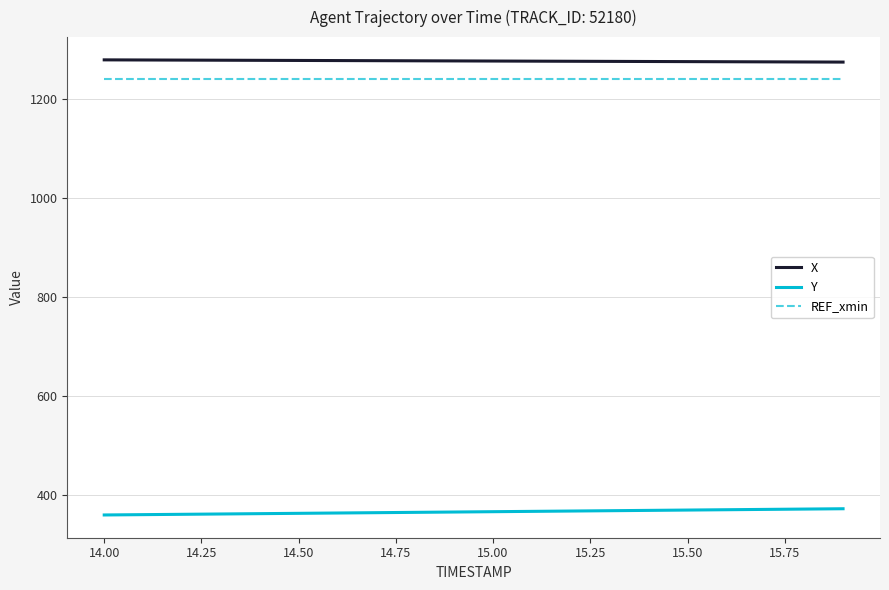

True or false: X and REF_xmin cross at least once.

False